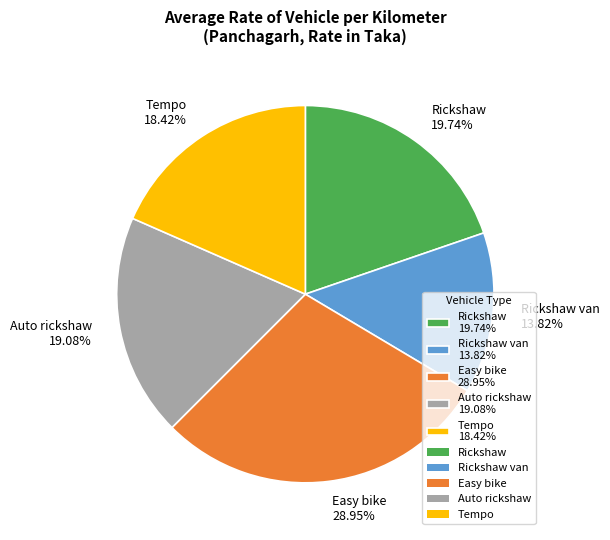

Do Rickshaw 19.74% and Auto rickshaw 19.08% together represent more than half of the pie?

No